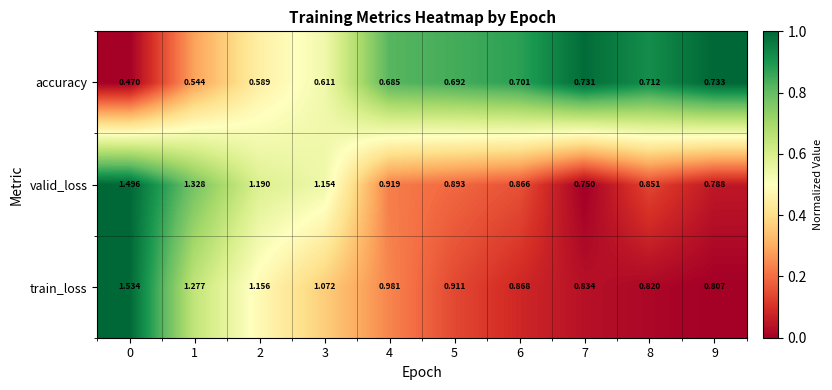

Rank the series at 7 from highest to lowest value.

train_loss, valid_loss, accuracy